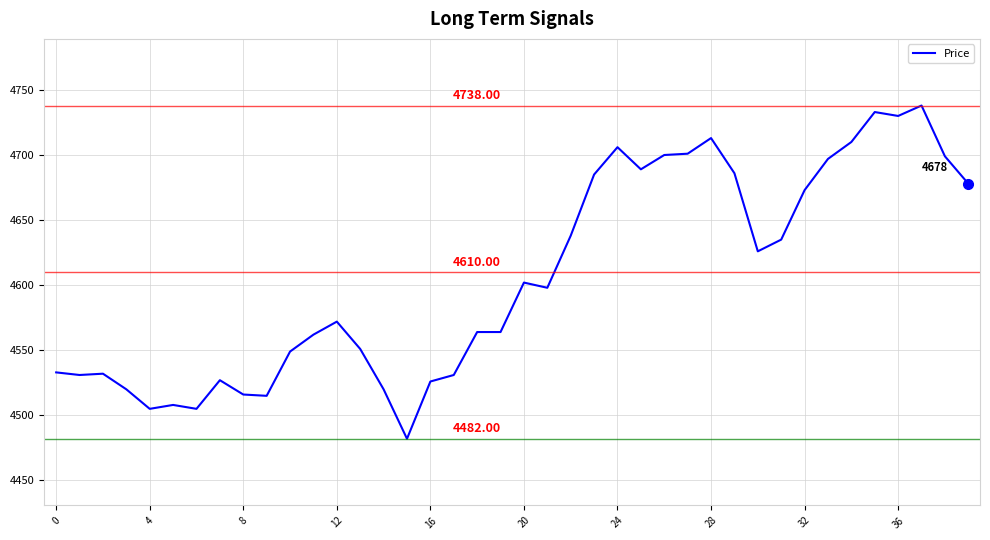

How many interior local peaks (higher than both neighbors) does the data have?

9